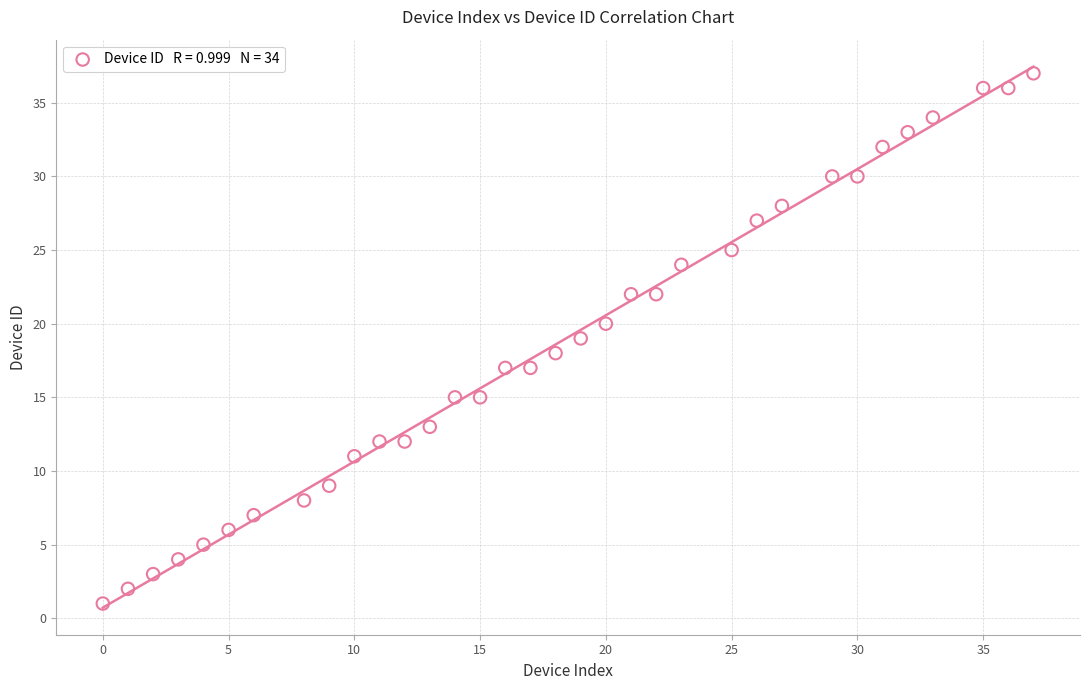

What is the range of X values (max minus min)?

37